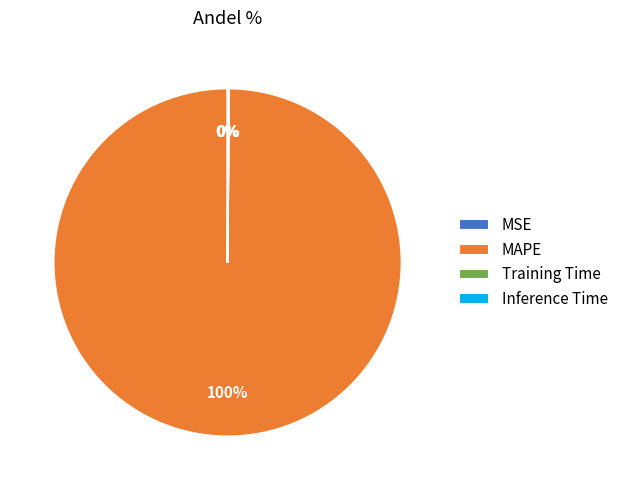

What percentage is the MAPE slice, to the nearest percent?

100%